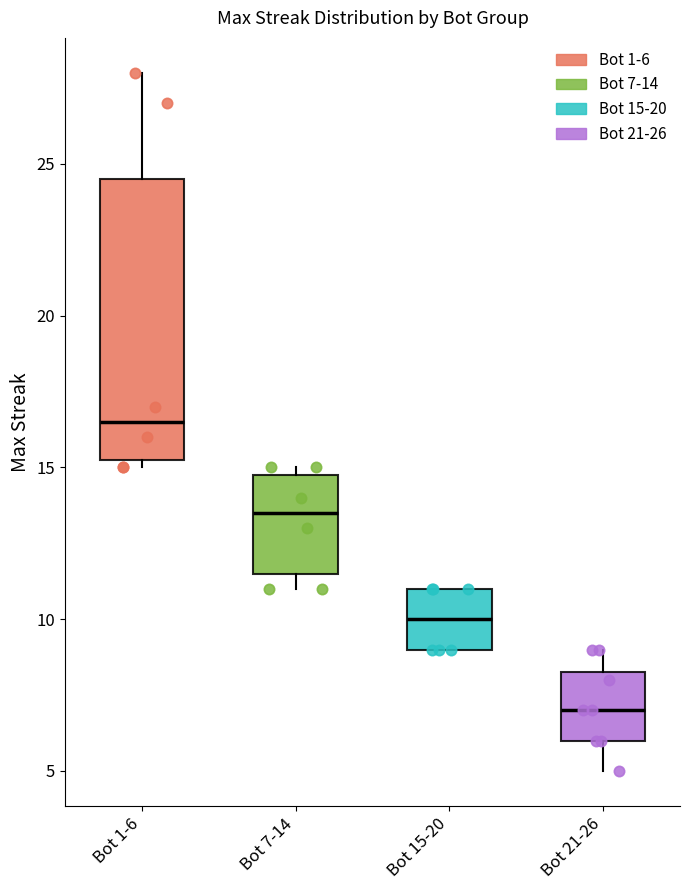

Which box has the highest median line?

Bot 1-6